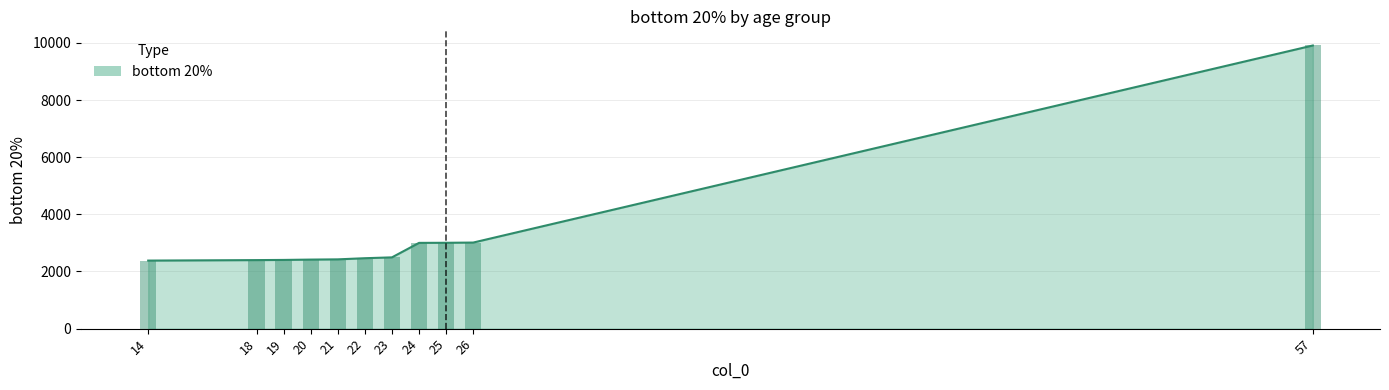

Rank the categories by value from highest to lowest.

57, 26, 25, 24, 23, 22, 21, 20, 19, 18, 14